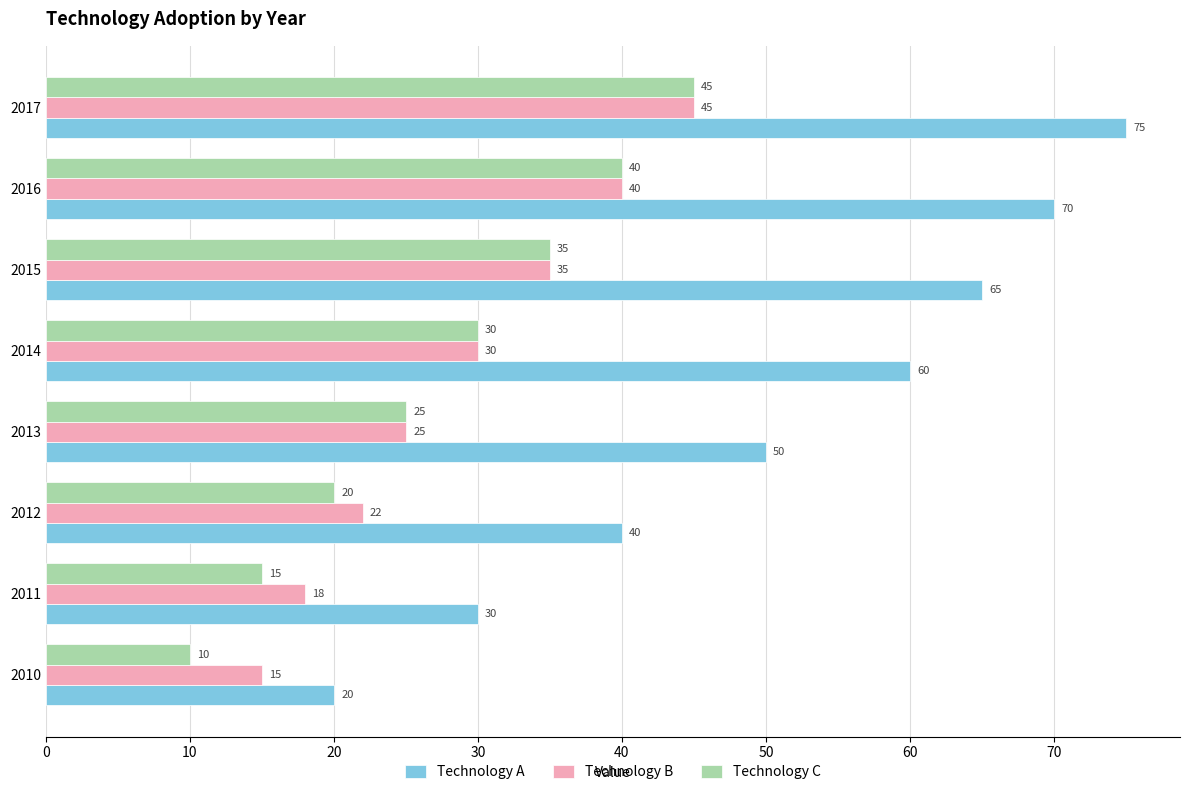

Which series has the widest spread of values?

Technology A